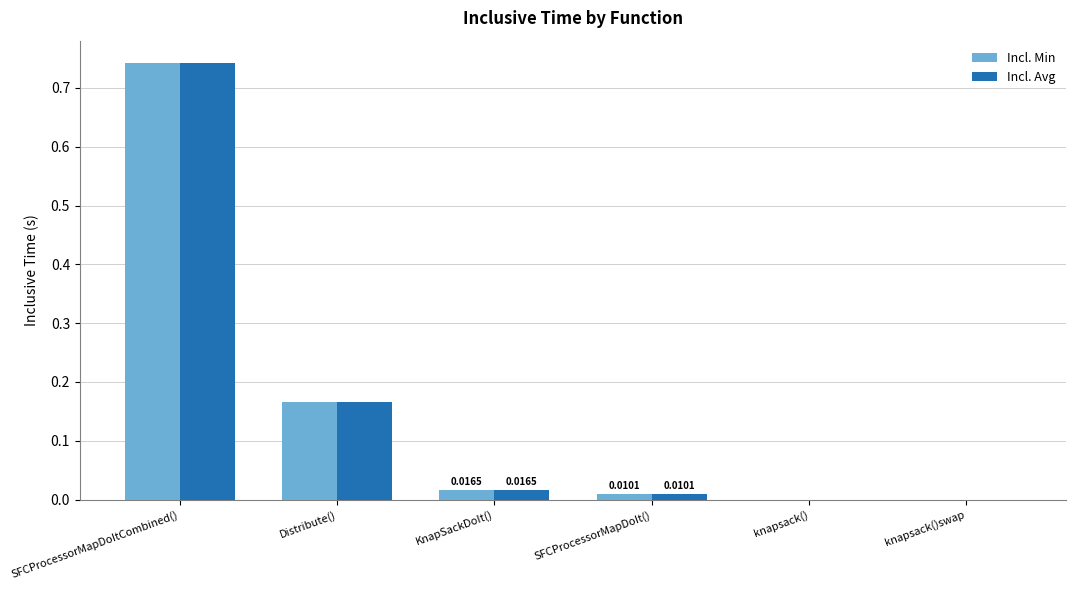

At which label is Incl. Min closest to 0?

knapsack()swap